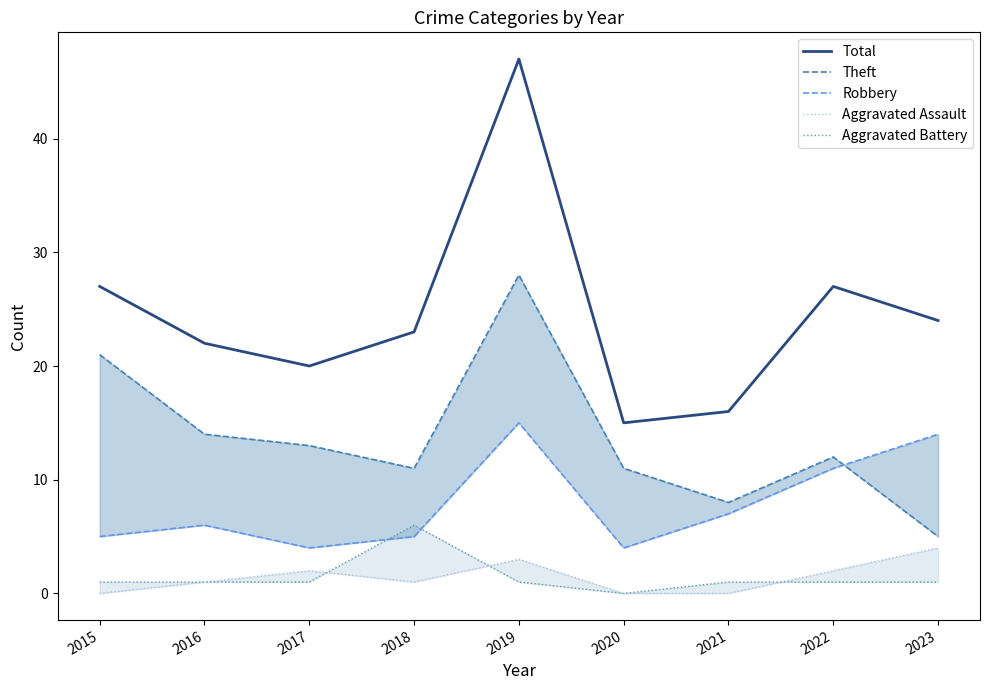

Reading left to right, extract all data points from this chart.

Total: 2015=27	2016=22	2017=20	2018=23	2019=47	2020=15	2021=16	2022=27	2023=24
Theft: 2015=21	2016=14	2017=13	2018=11	2019=28	2020=11	2021=8	2022=12	2023=5
Robbery: 2015=5	2016=6	2017=4	2018=5	2019=15	2020=4	2021=7	2022=11	2023=14
Aggravated Assault: 2015=0	2016=1	2017=2	2018=1	2019=3	2020=0	2021=0	2022=2	2023=4
Aggravated Battery: 2015=1	2016=1	2017=1	2018=6	2019=1	2020=0	2021=1	2022=1	2023=1